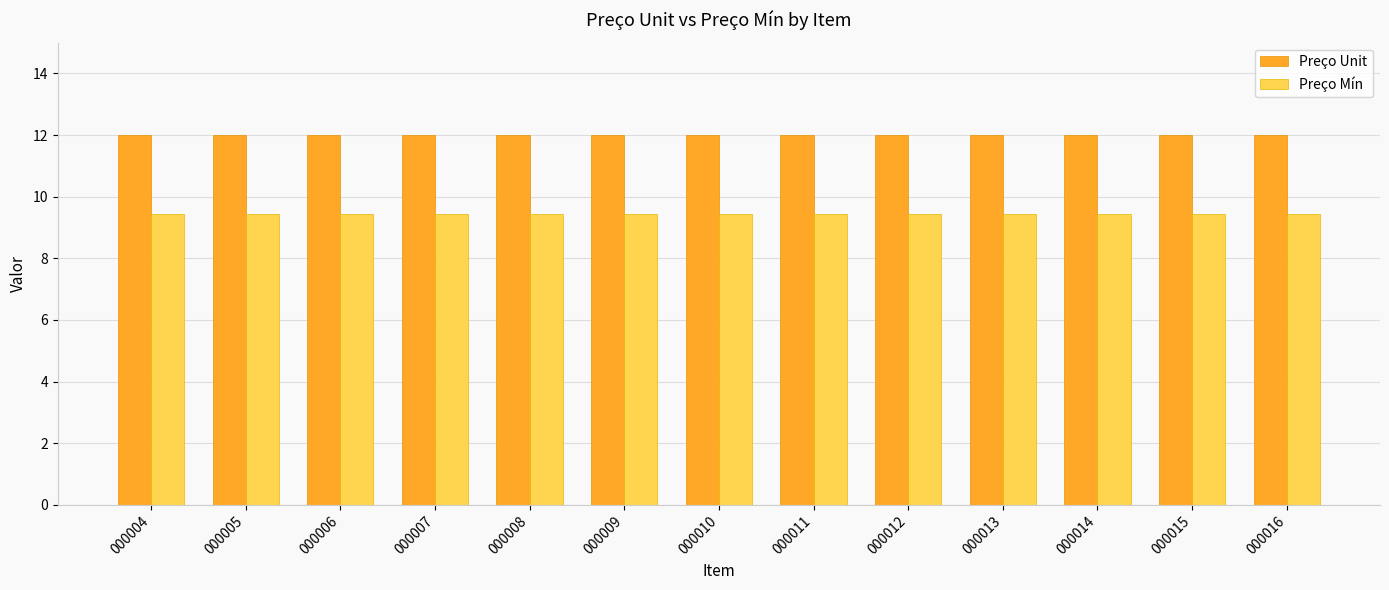

What is the value of the Preço Unit bar at the 6th from the left?

12.0